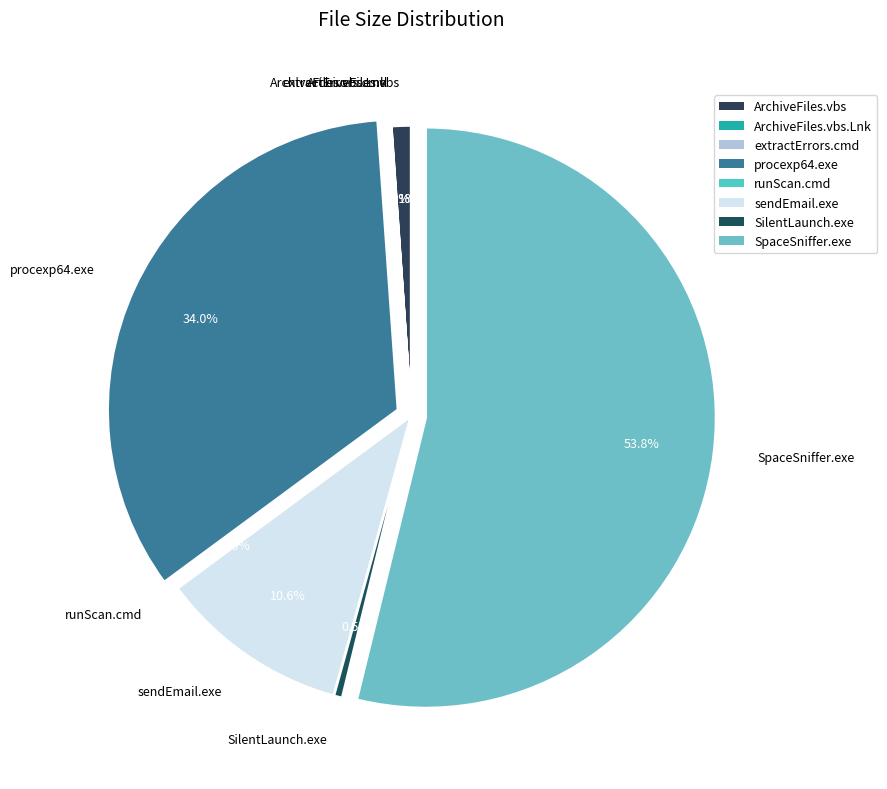

What percentage do SilentLaunch.exe and SpaceSniffer.exe together represent?

54.3%